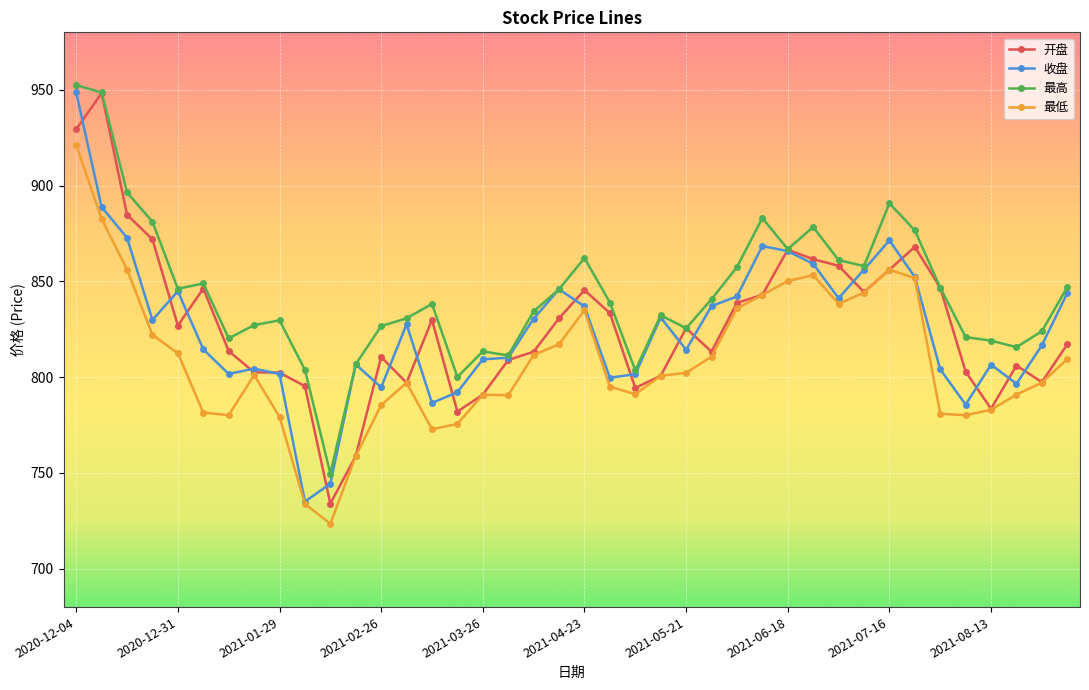

What is the highest value of the 最高 series?

952.5